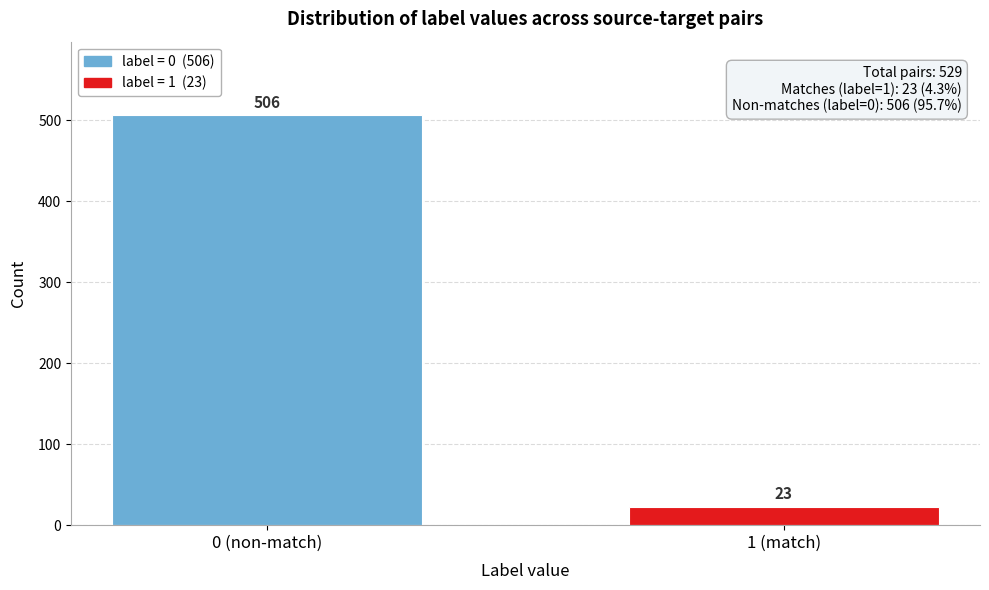

Reading left to right, extract all data points from this chart.

506	23